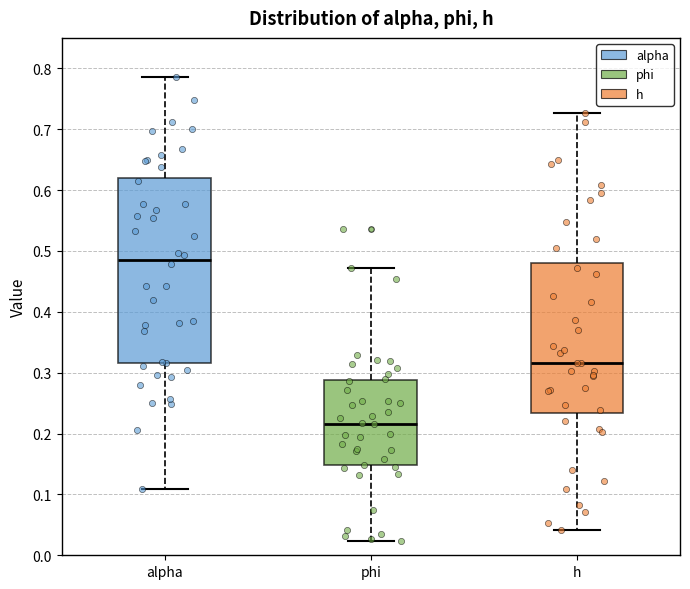

Which box has the highest median line?

alpha